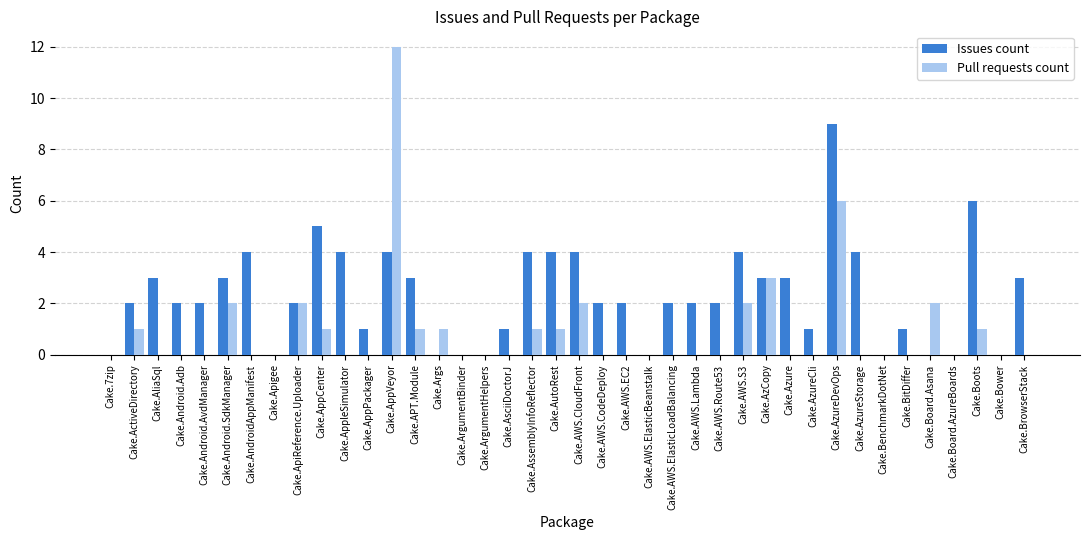

What is the sum of the Pull requests count values at Cake.Android.SdkManager and Cake.ActiveDirectory?

3